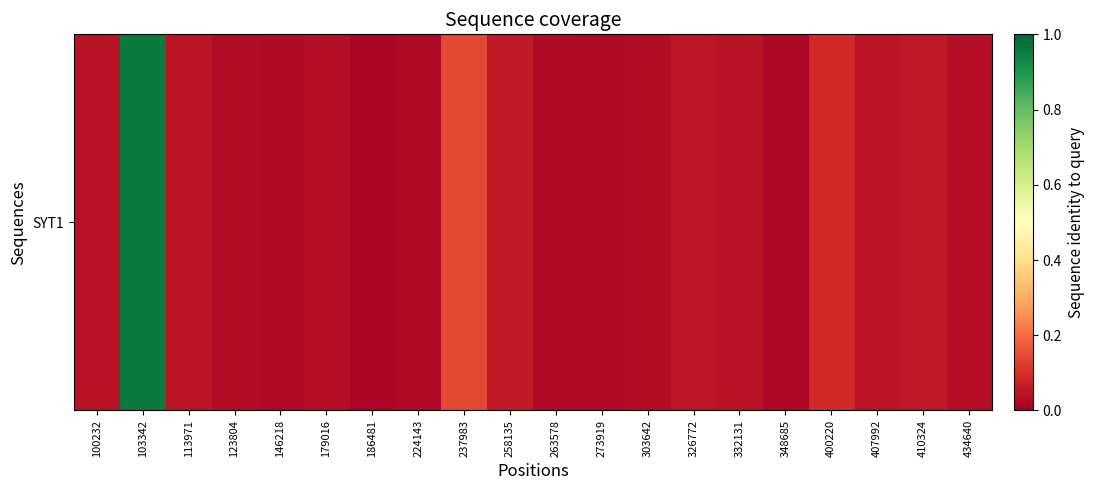

Is it true that the value at 407992 is 0.7?

True